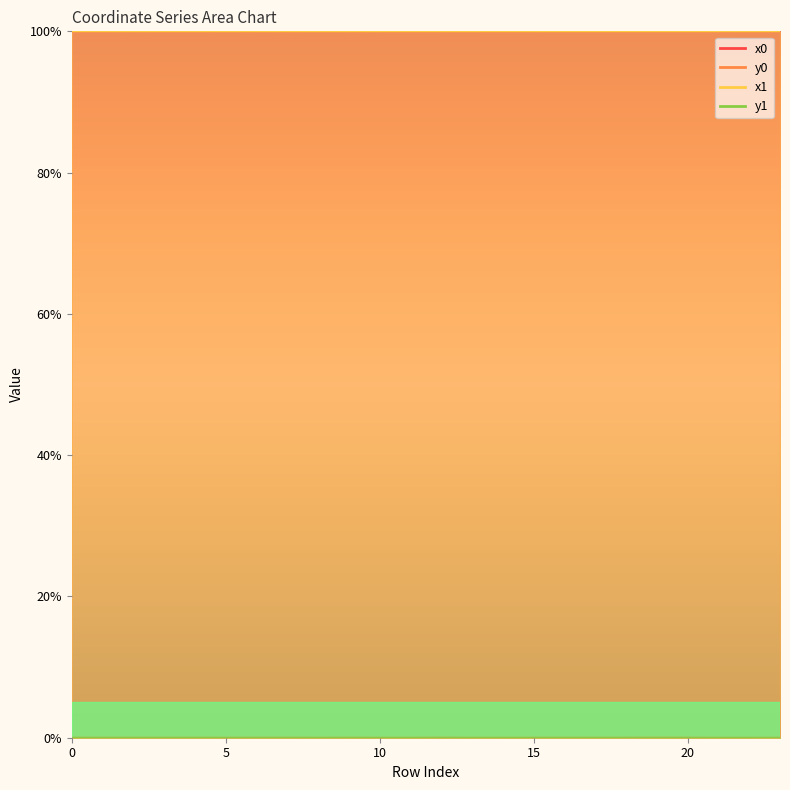

At which label does y0 reach its peak?

19